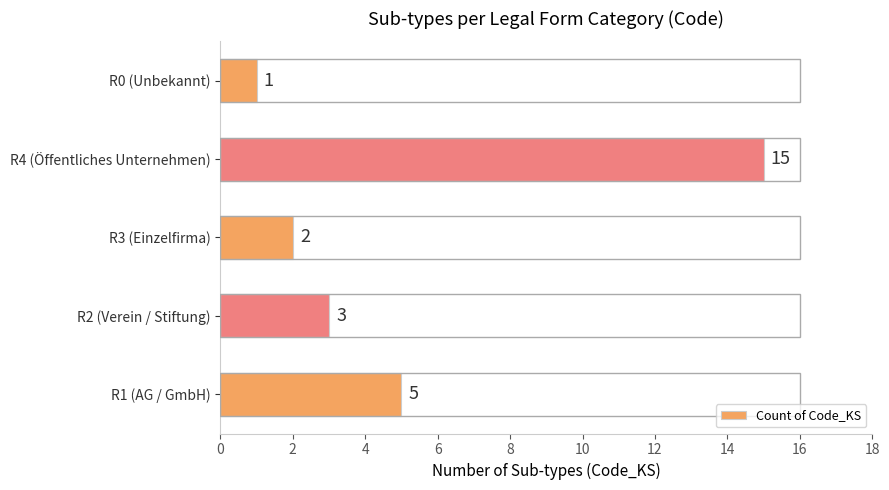

Which has a higher value, R2 (Verein / Stiftung) or R4 (Öffentliches Unternehmen)?

R4 (Öffentliches Unternehmen)